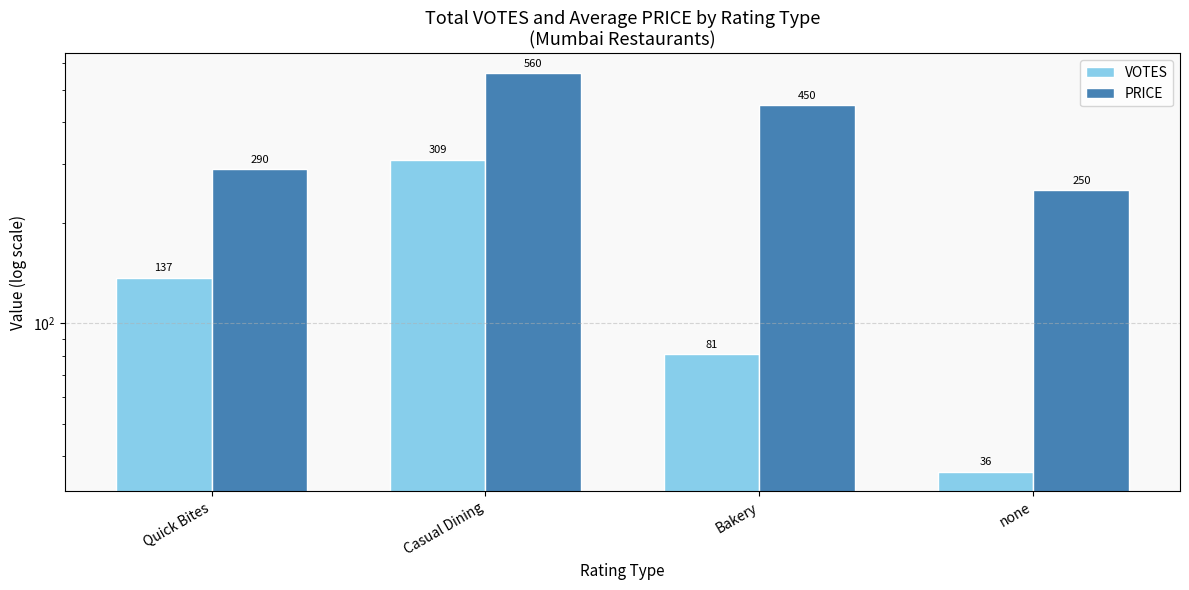

Reading left to right, what are all the values shown in this chart?

VOTES: Quick Bites=137	Casual Dining=309	Bakery=81	none=36
PRICE: Quick Bites=290	Casual Dining=560	Bakery=450	none=250